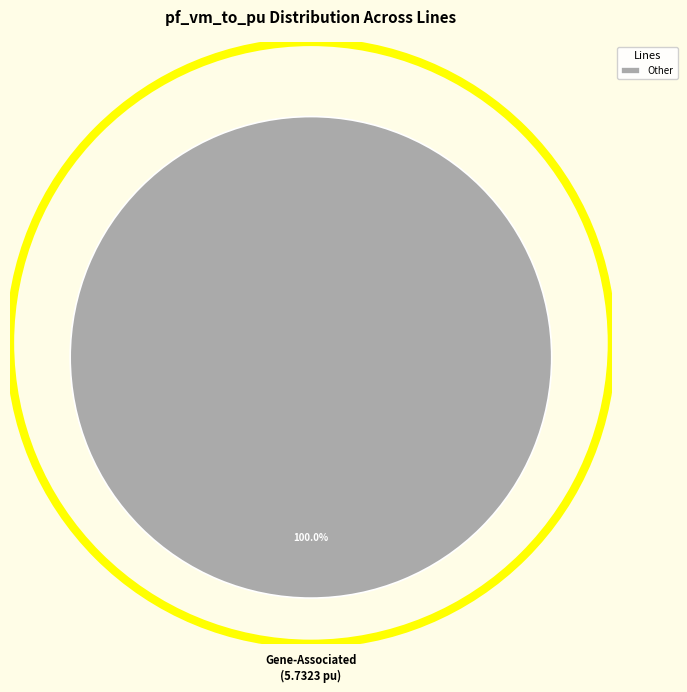

Rank the categories by value from lowest to highest.

Other